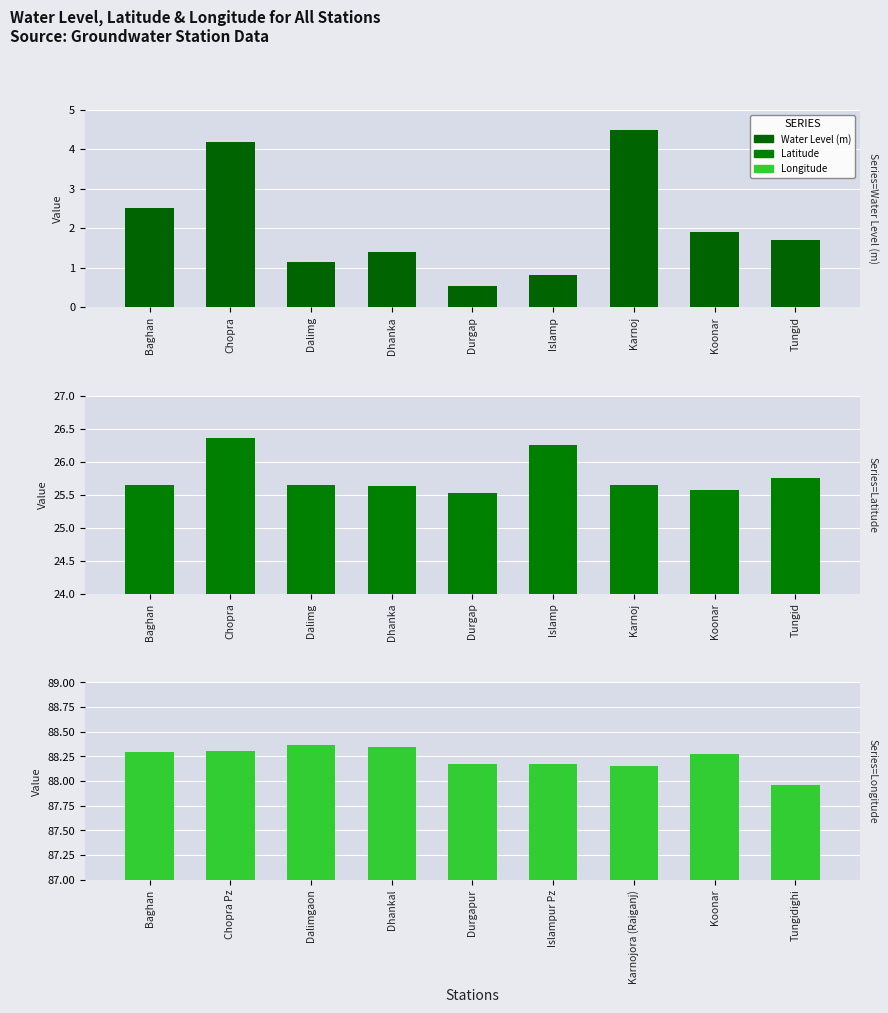

Which series has the largest range (max minus min)?

Water Level (m)